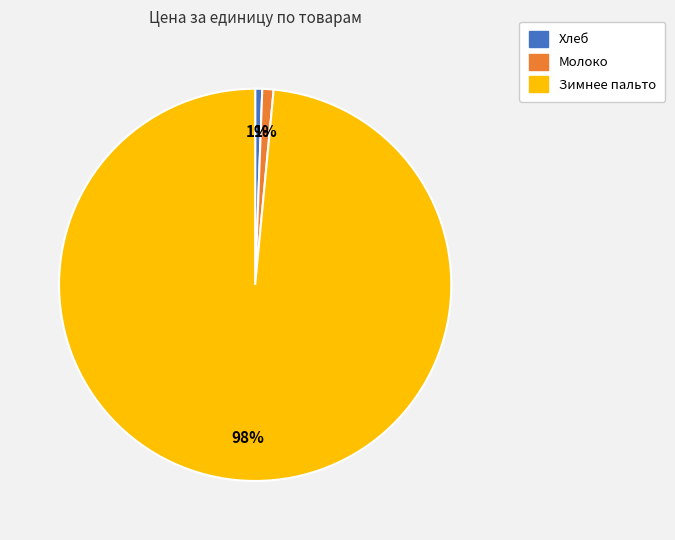

Between Хлеб and Зимнее пальто, which is larger?

Зимнее пальто